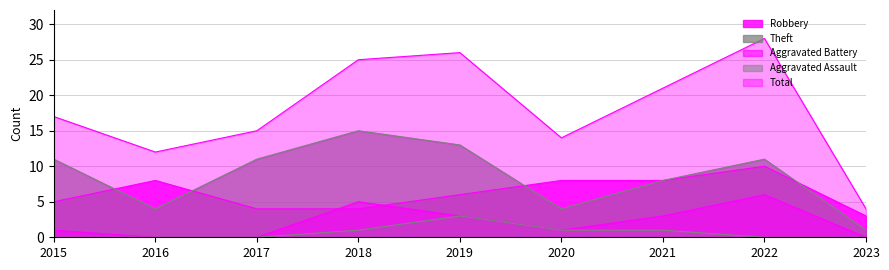

How many Aggravated Assault values are between 0 and 1?

8